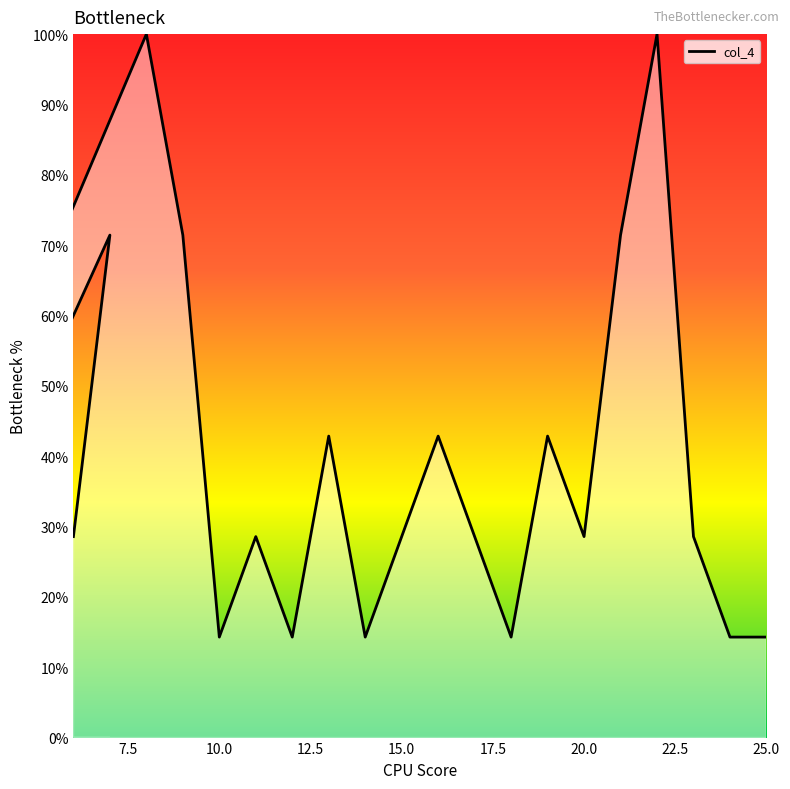

What is the sum of all values?

871.4